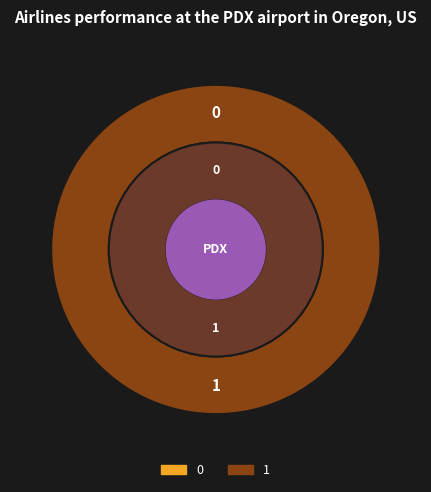

Which category has the biggest portion of the pie?

1